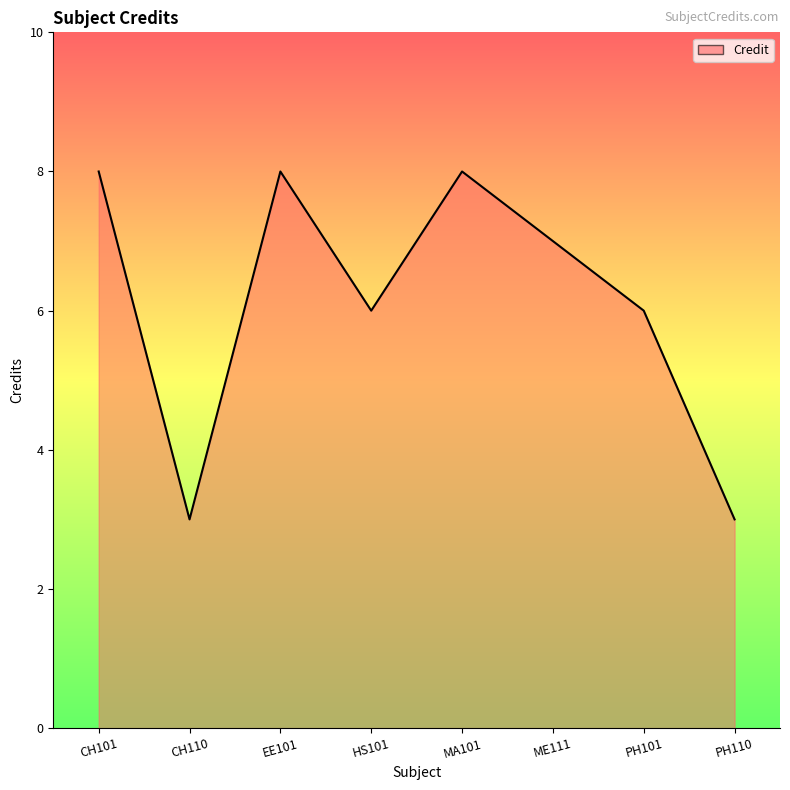

How many interior local peaks (higher than both neighbors) does the data have?

2